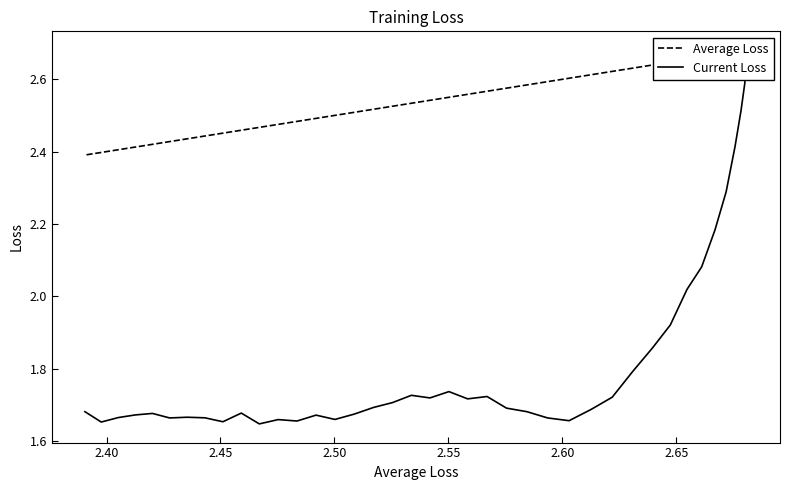

What is the value of the Current Loss point at the 13th from the left?

1.7